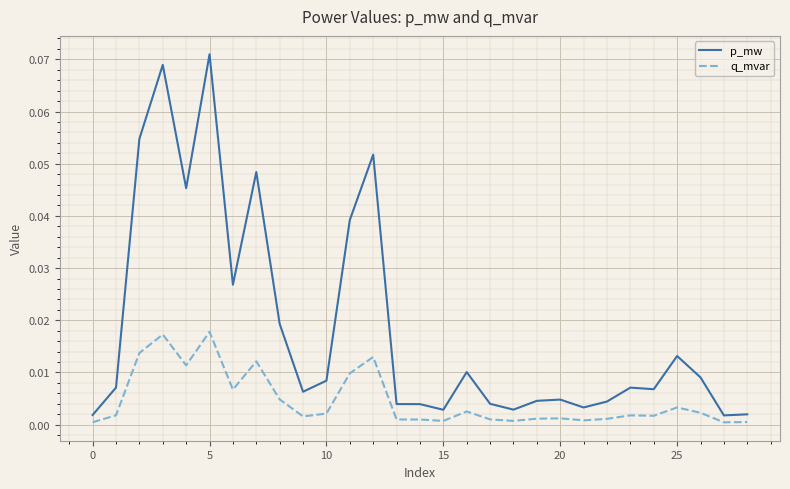

Rank the series by their average value, from lowest to highest.

q_mvar, p_mw